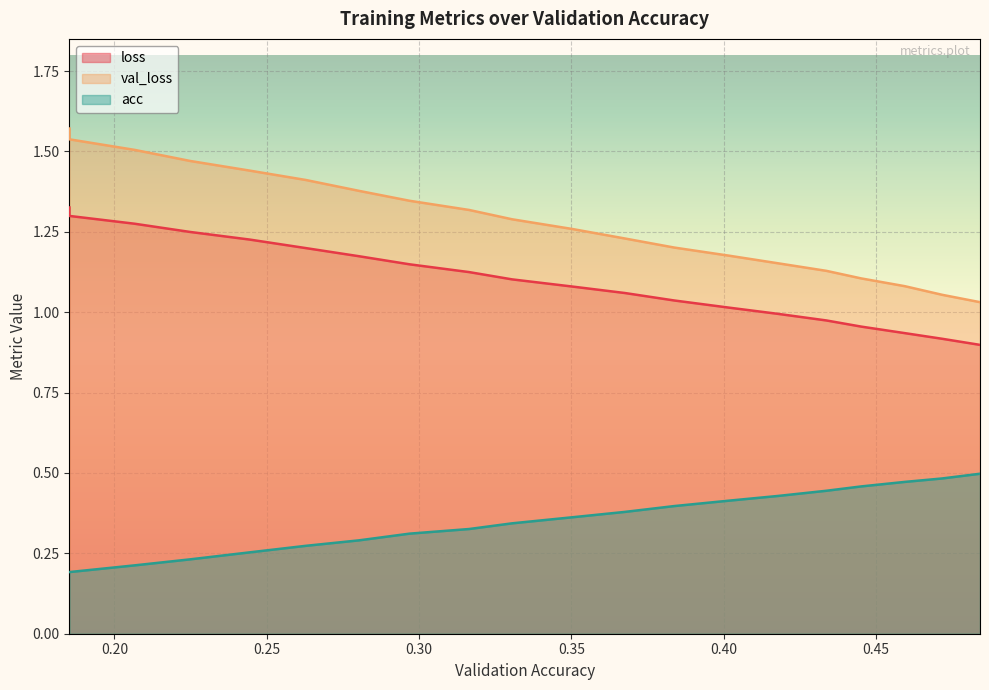

List the series in order of their peak value, highest first.

val_loss, loss, acc